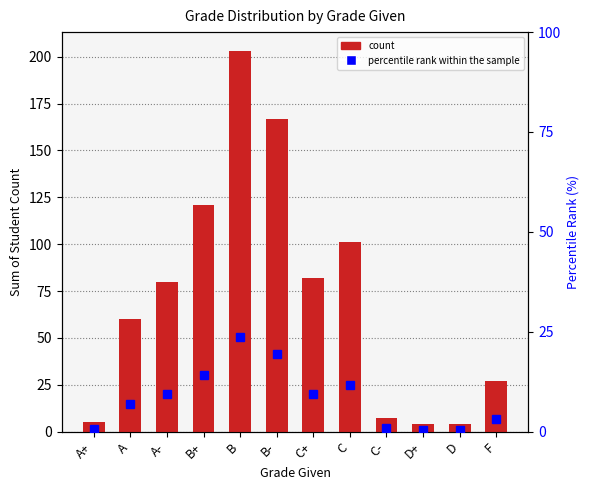

At which label does percentile rank within the sample reach its peak?

B